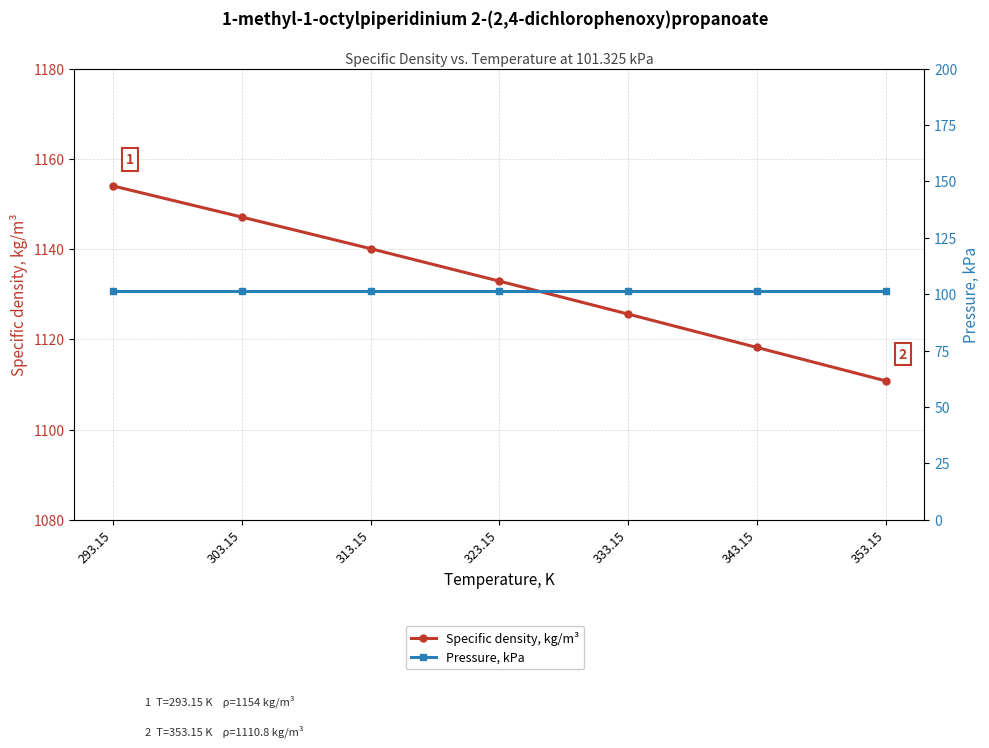

What is the label of the 3rd point from the right?

333.15